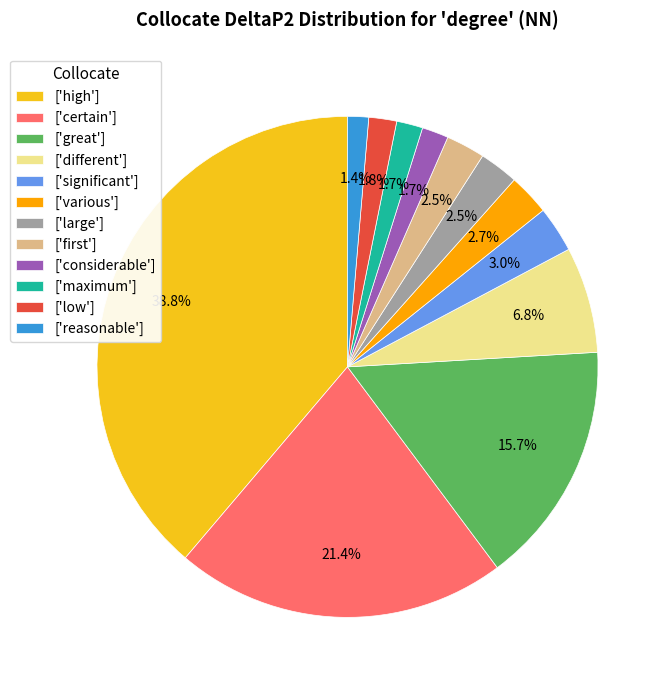

Does ['low'] account for over 50% of the chart?

No